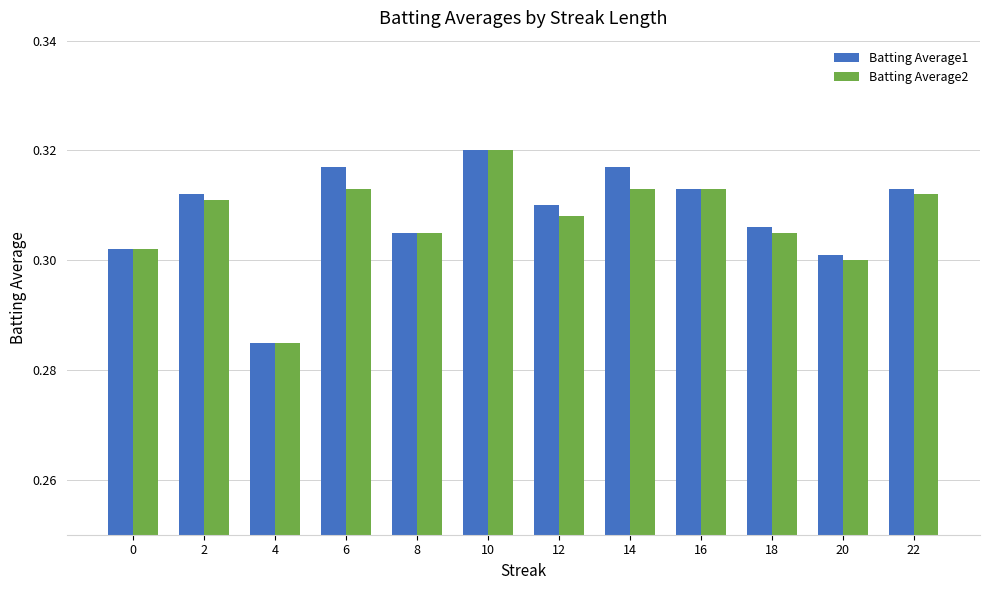

True or false: Batting Average2 has a value of 0.1 at 12.

False